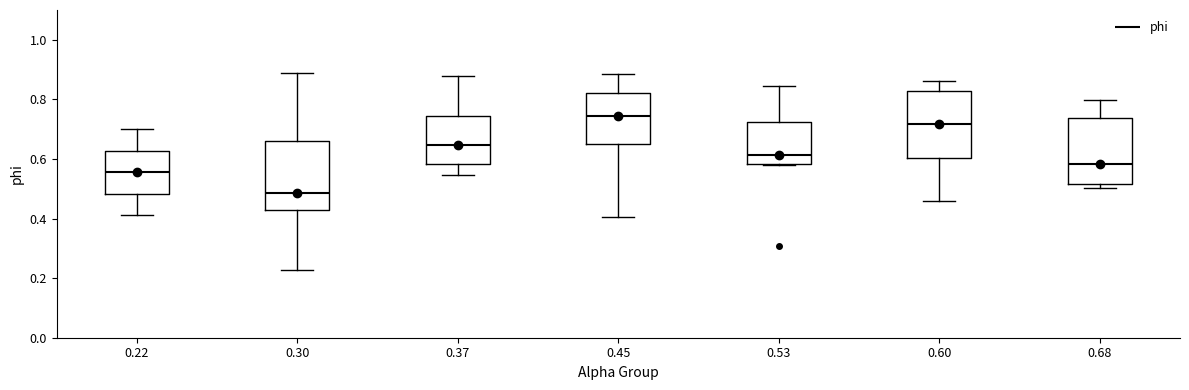

Which box has the lowest median line?

0.30